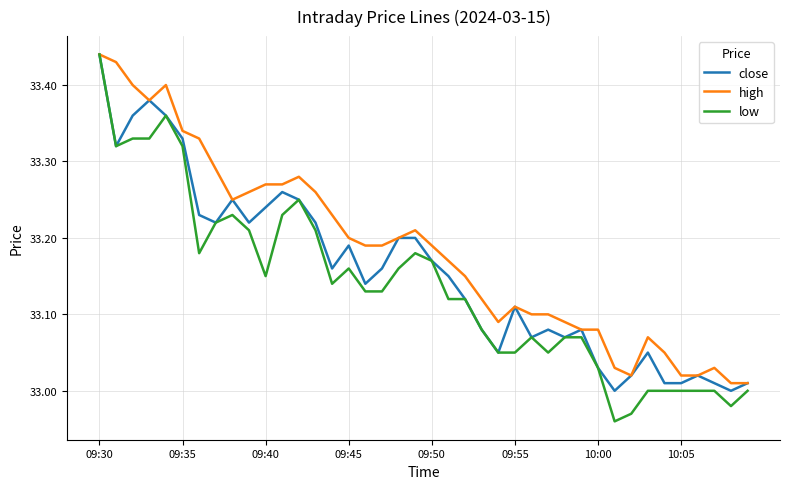

List the series in order of their overall mean, lowest first.

low, close, high